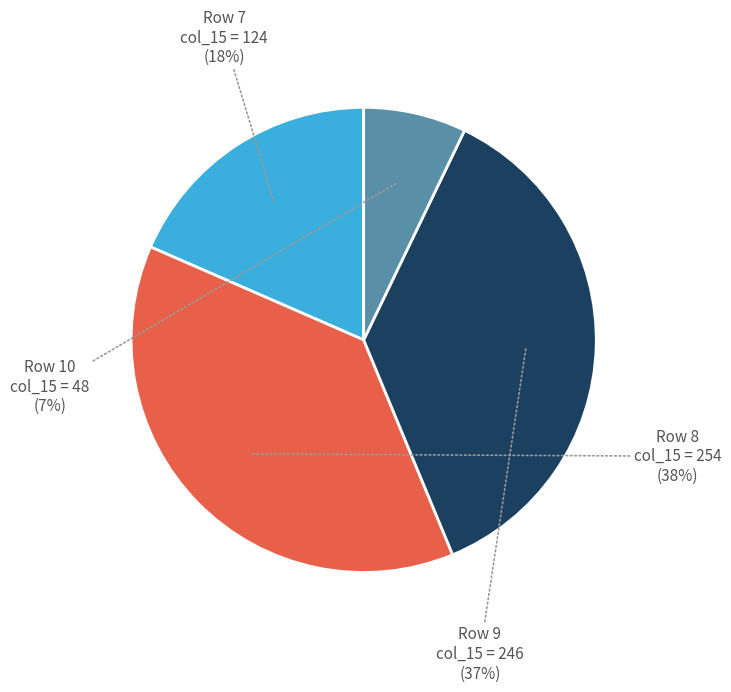

How many slices are in this pie chart?

4